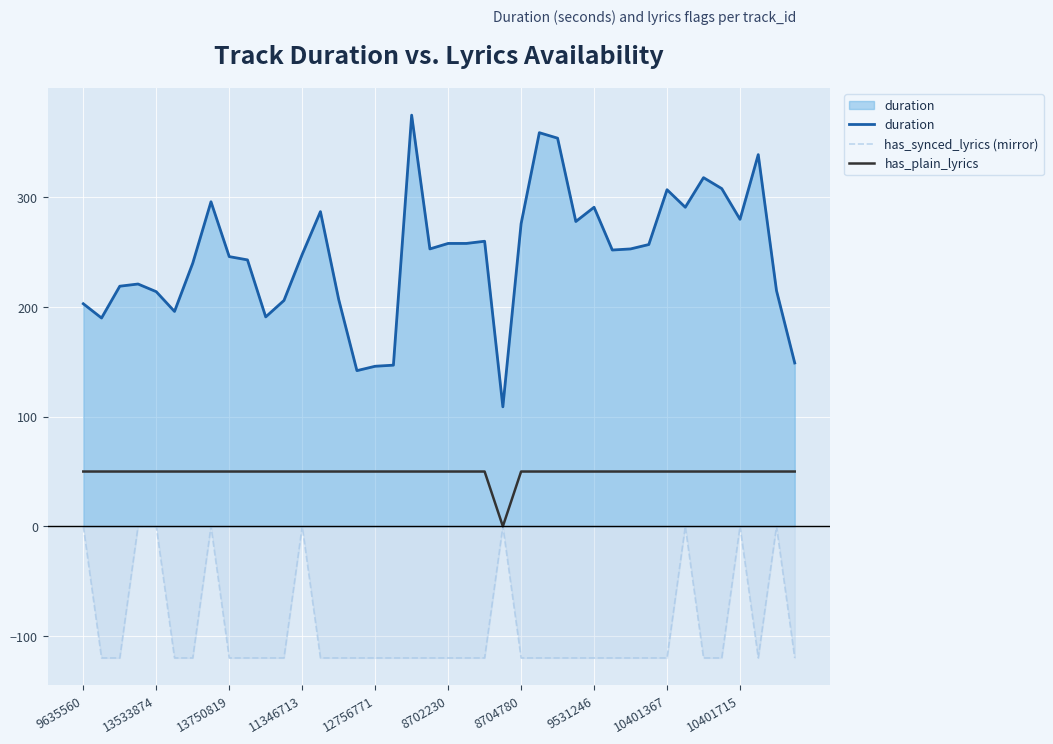

Which series has the largest total across all categories?

duration